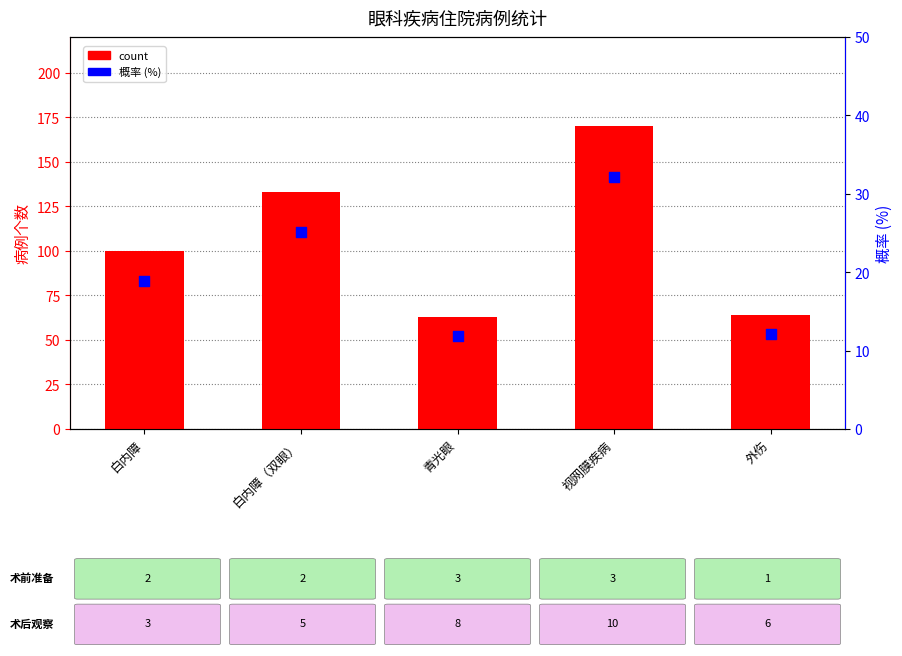

Which series has the widest spread of Y values?

count